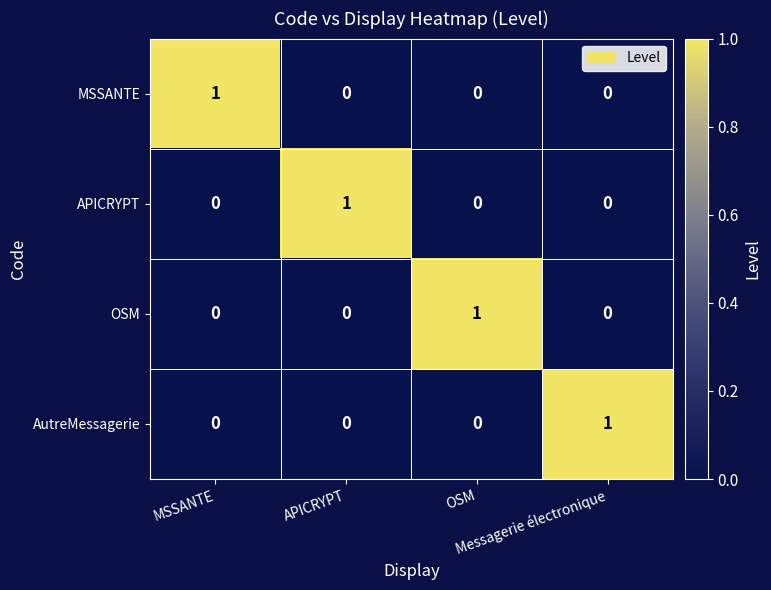

What is the difference between the highest and lowest values at Messagerie électronique?

1